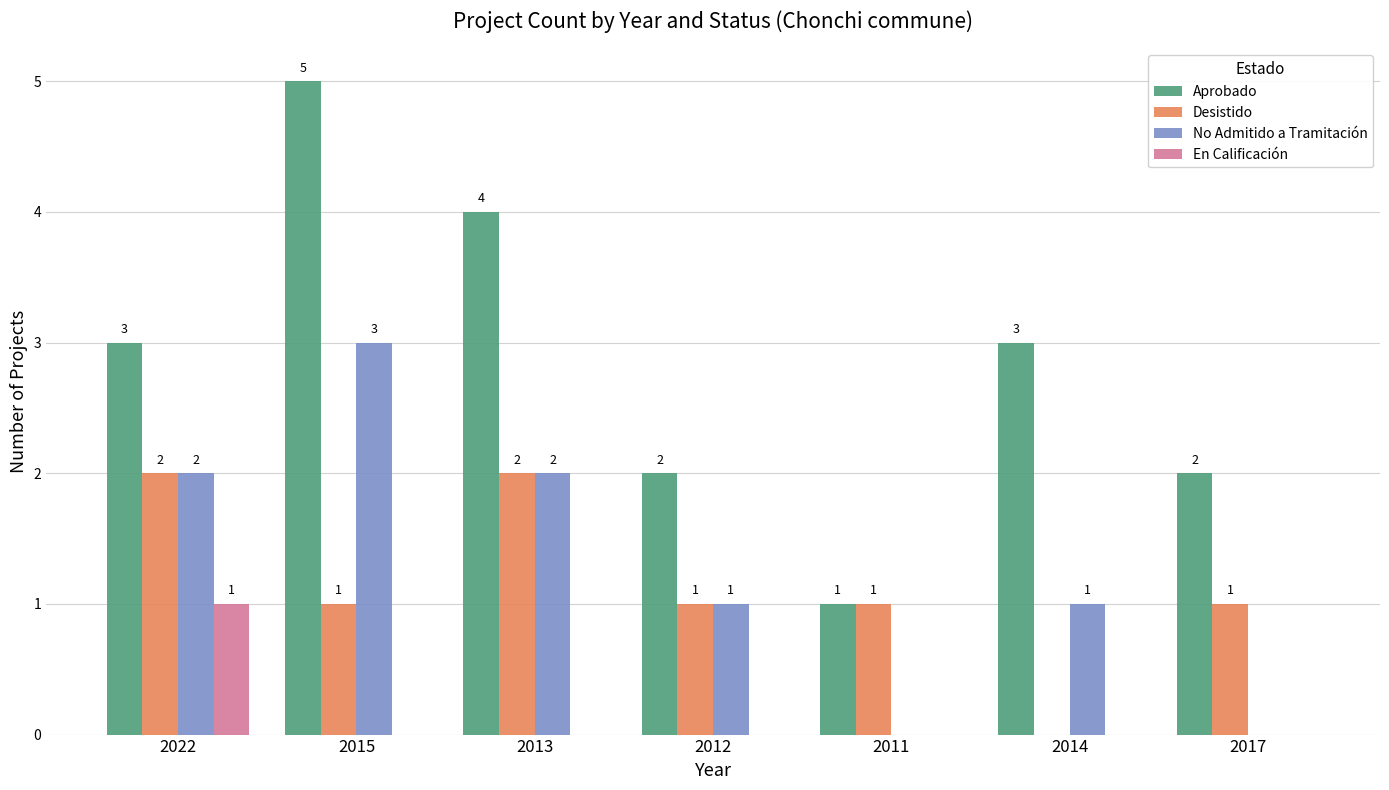

How many groups of bars are there?

7